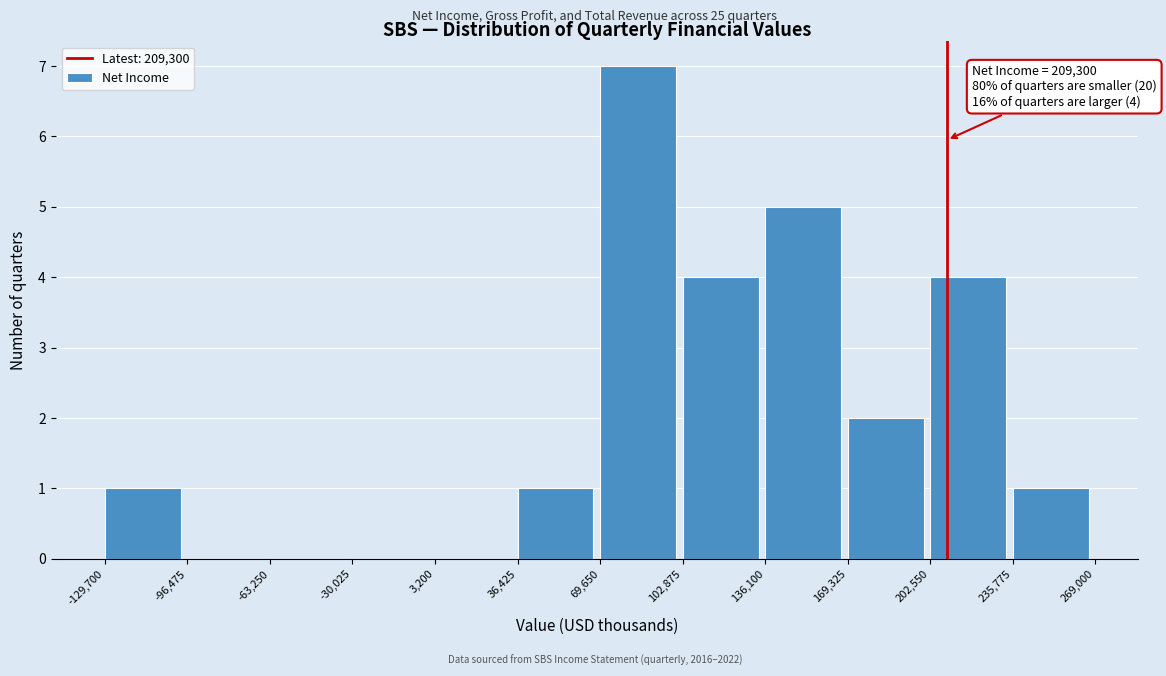

Over which range of the x-axis is the bar tallest?

69,650 to 102,875